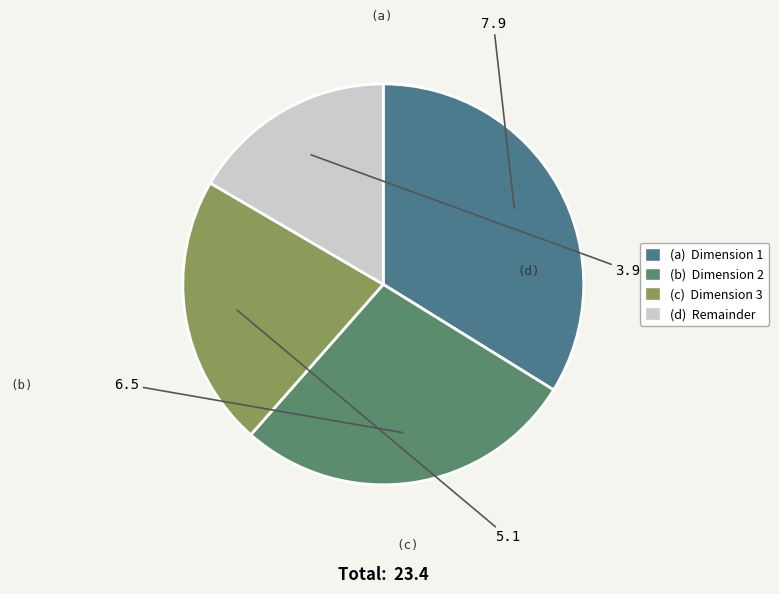

How many slices are in this pie chart?

4